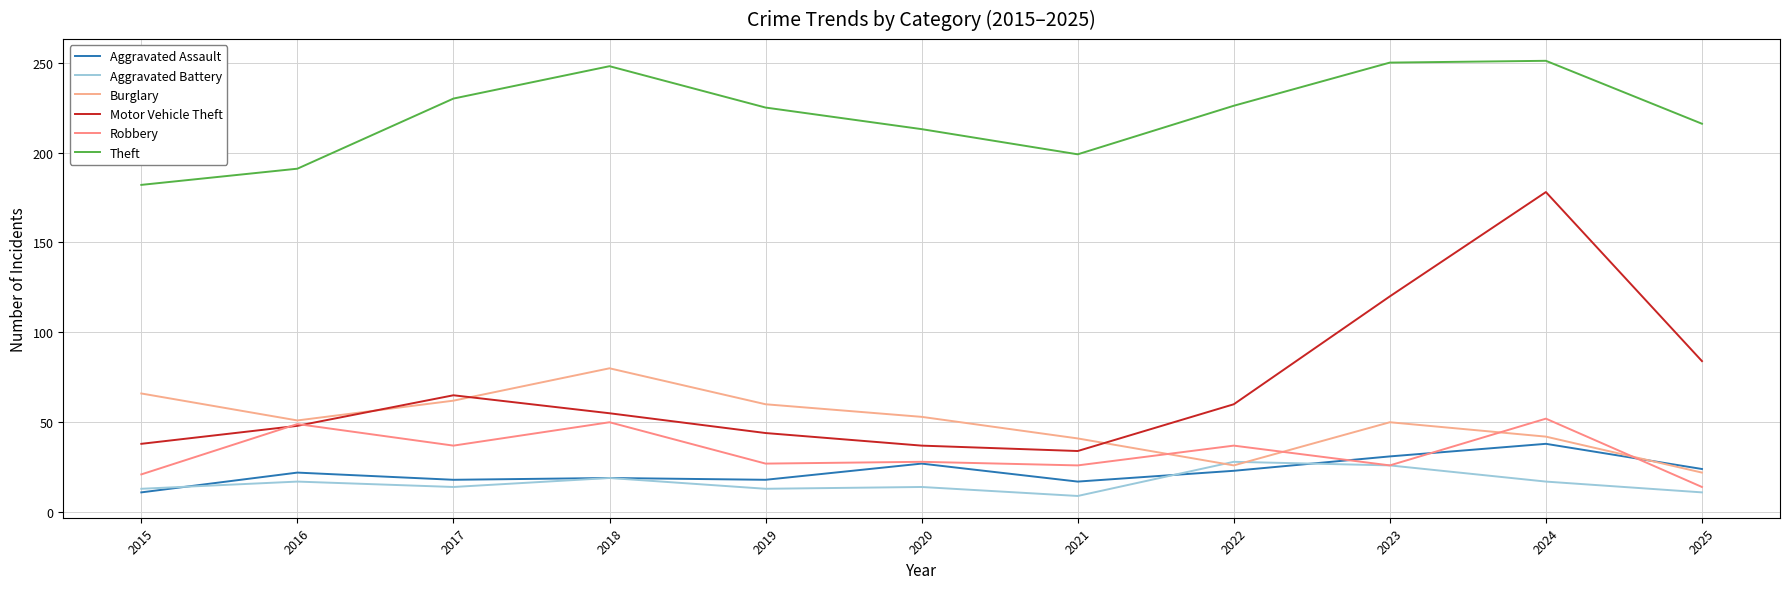

In Motor Vehicle Theft, how many points are lower than both neighbors (excluding endpoints)?

1